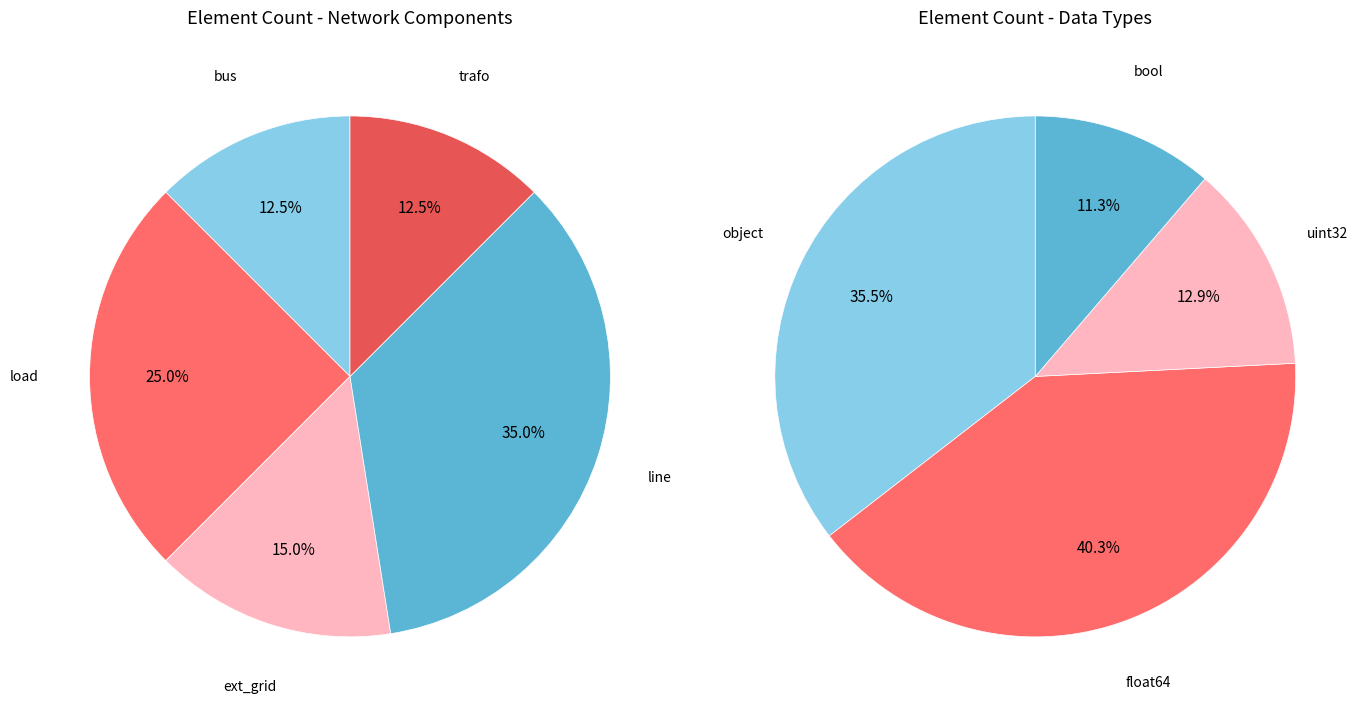

What is the ratio of the value at bus to the value at trafo?

1.0